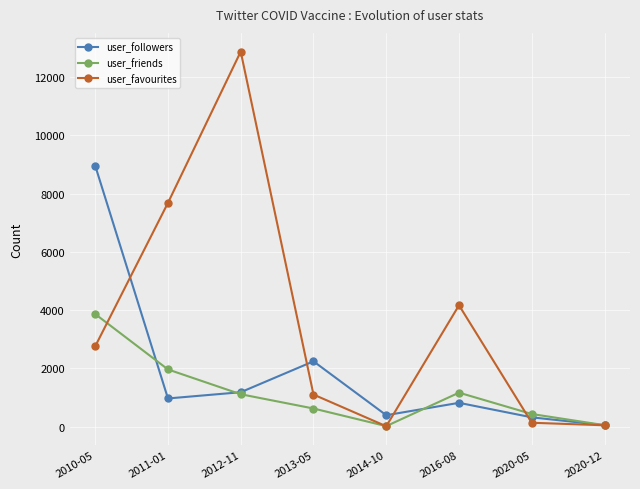

The value of user_friends at 2010-05 is 3867. True or false?

True